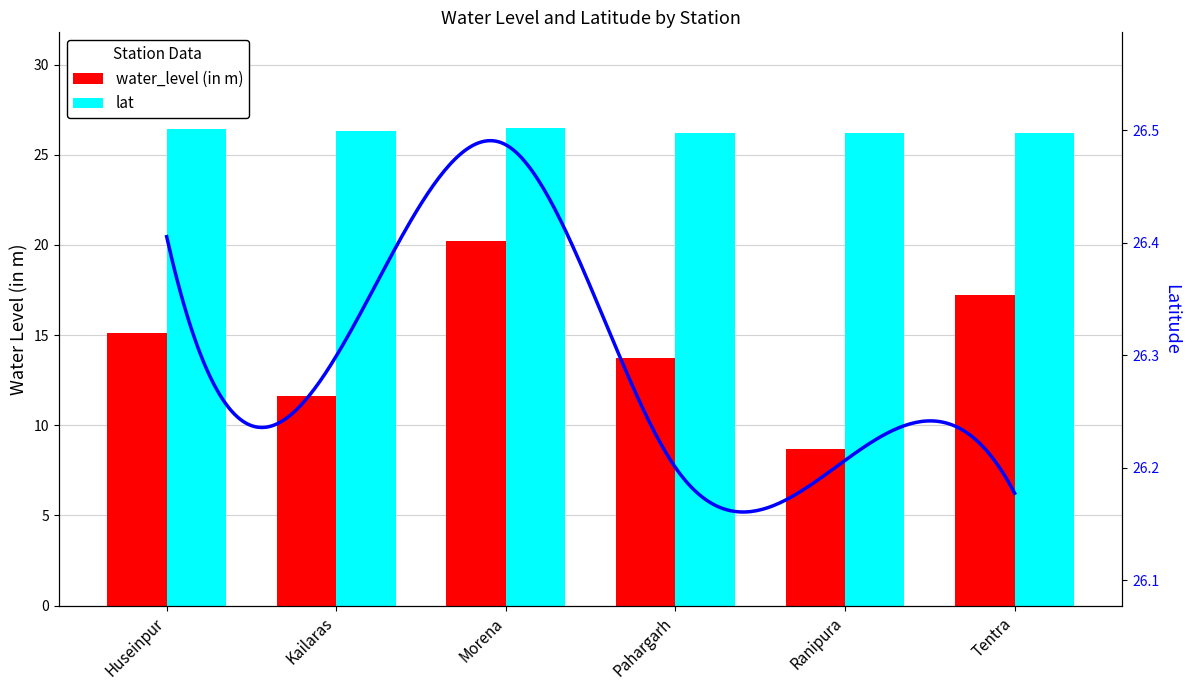

Rank the series by their maximum value, from highest to lowest.

lat, water_level (in m)